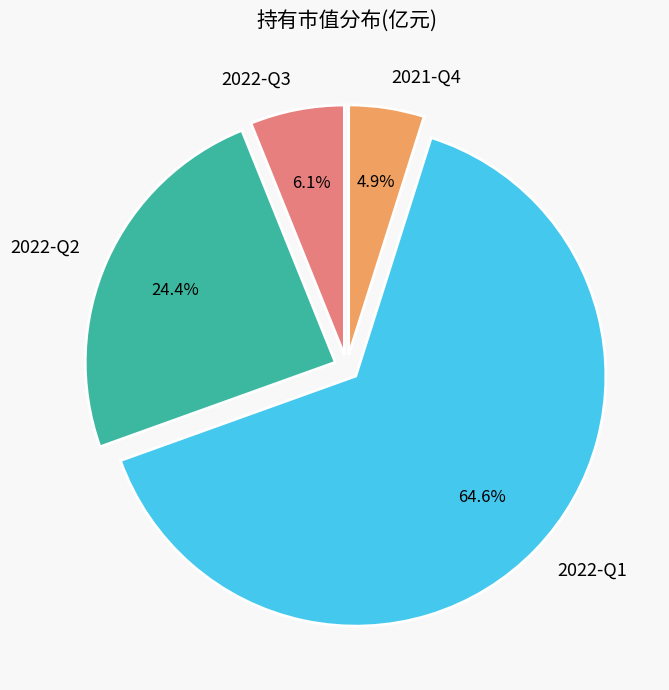

Rank the categories by value from lowest to highest.

2021-Q4, 2022-Q3, 2022-Q2, 2022-Q1